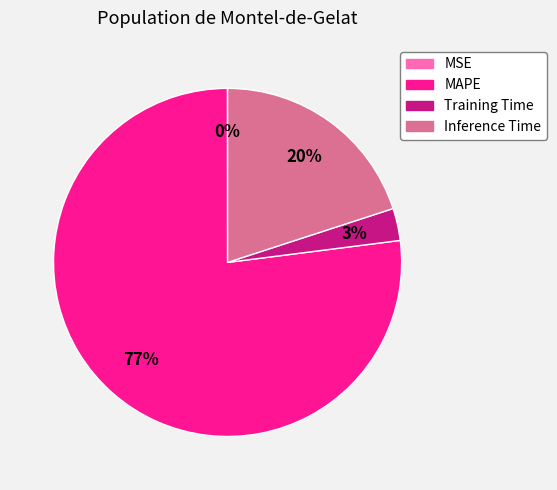

To the nearest percent, what is the average slice percentage?

25%